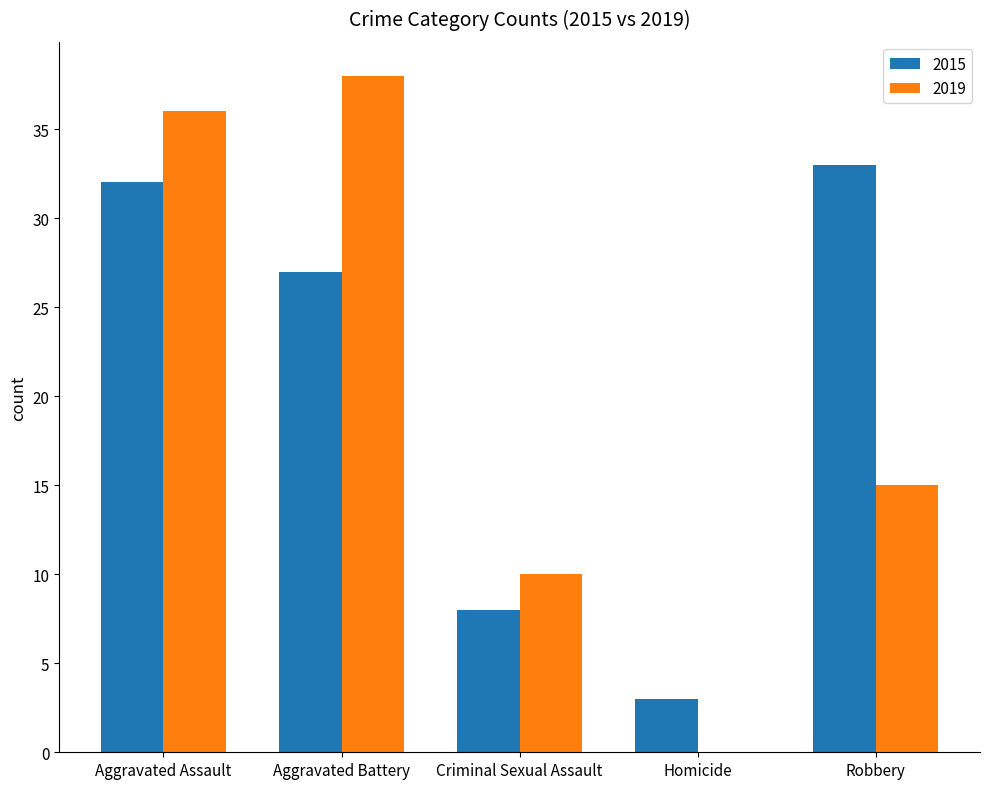

At which category is the sum across all series the highest?

Aggravated Assault